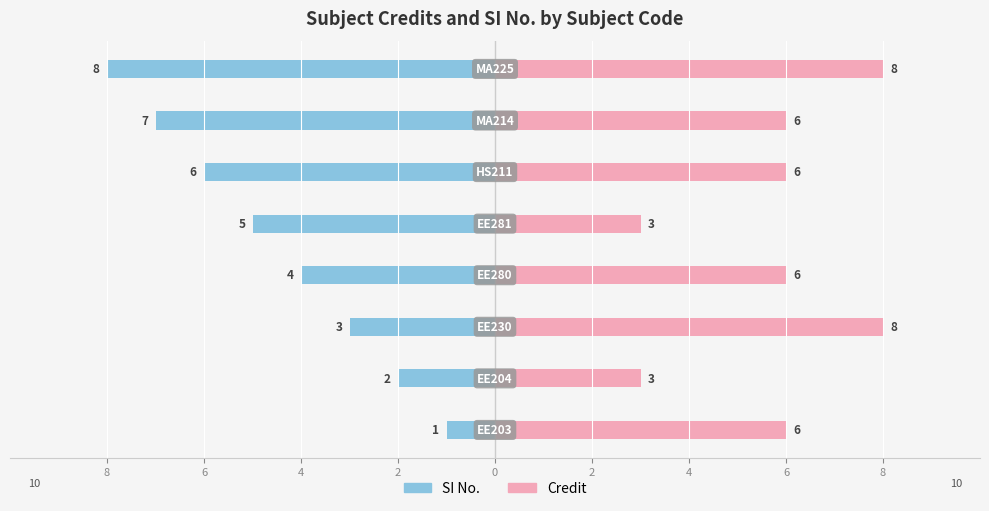

What is the greatest value displayed?

8